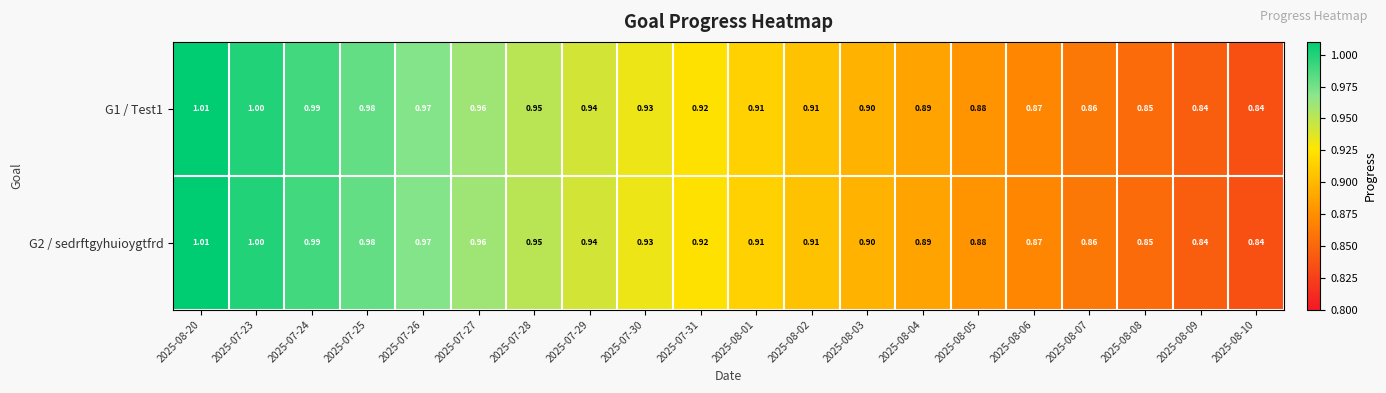

Is the value of G1 / Test1 at 2025-07-30 greater than the value of G2 / sedrftgyhuioygtfrd at 2025-07-25?

No